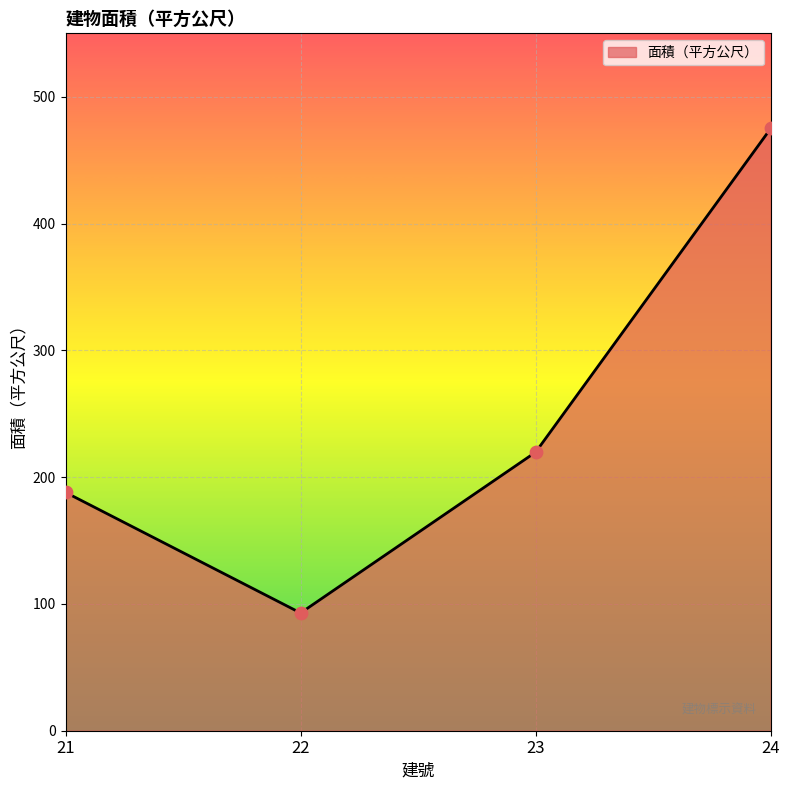

What is the change in value from 21 to 24?

+287.0